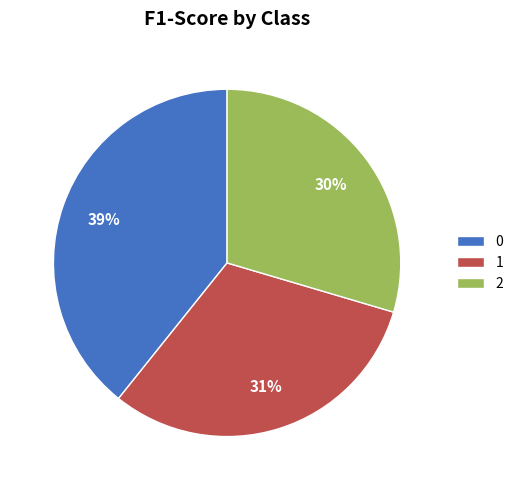

True or false: 1 accounts for 17% of the total.

False